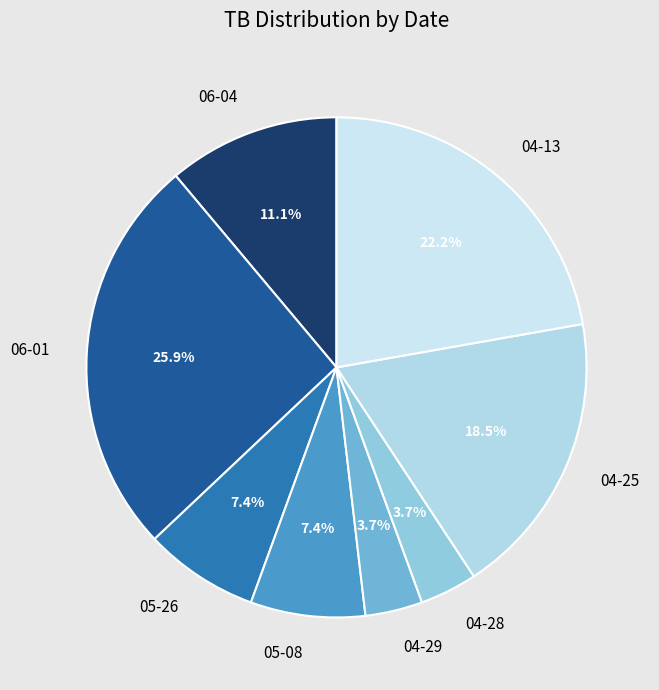

Combined, what portion of the pie is 04-29 and 04-28?

7.4%